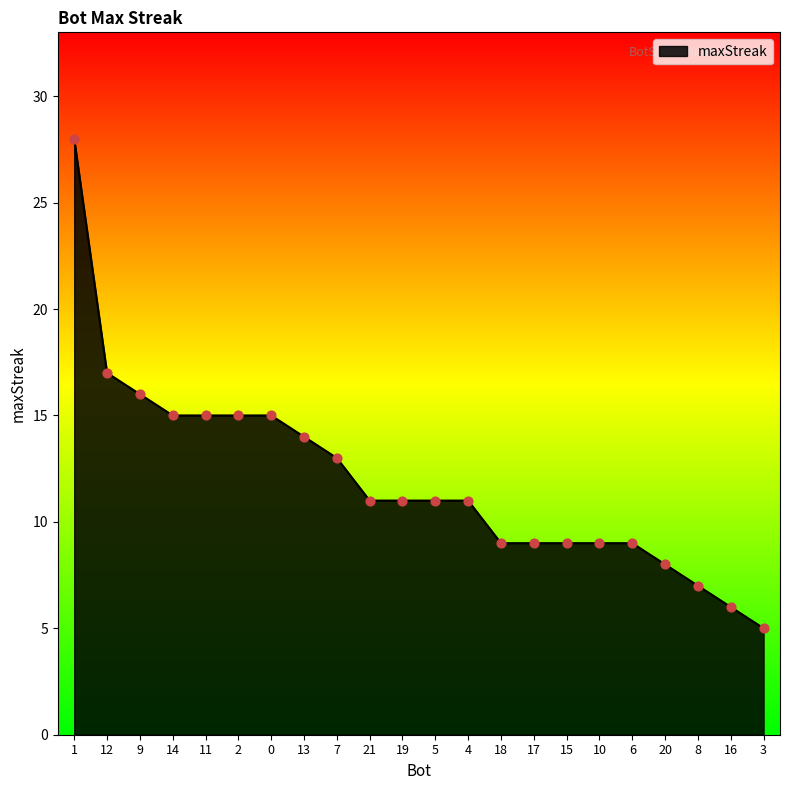

What is the change in value from 19 to 8?

-4